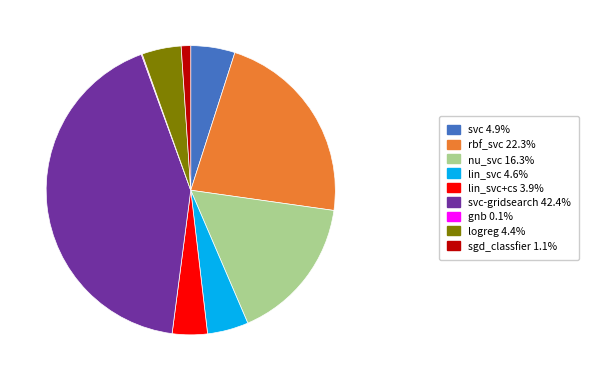

Is there a majority slice in this chart?

No